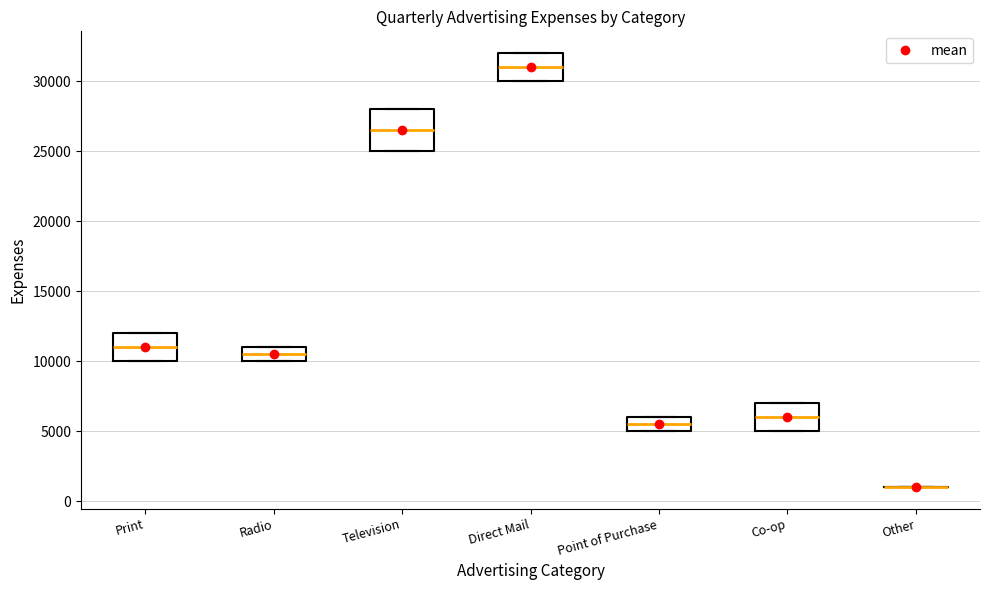

Reading left to right, transcribe this box plot: for each box, give where its median line is, the range the box spans, and where its two whiskers end, as read against the y-axis. The values are not printed on the chart, so give them approximately, as read against the axis.

Print: median 11000, box 10000 to 12000, whiskers 10000 to 12000
Radio: median 10500, box 10000 to 11000, whiskers 10000 to 11000
Television: median 26500, box 25000 to 28000, whiskers 25000 to 28000
Direct Mail: median 31000, box 30000 to 32000, whiskers 30000 to 32000
Point of Purchase: median 5500, box 5000 to 6000, whiskers 5000 to 6000
Co-op: median 6000, box 5000 to 7000, whiskers 5000 to 7000
Other: box collapsed to a line at 1000, whiskers 1000 to 1000